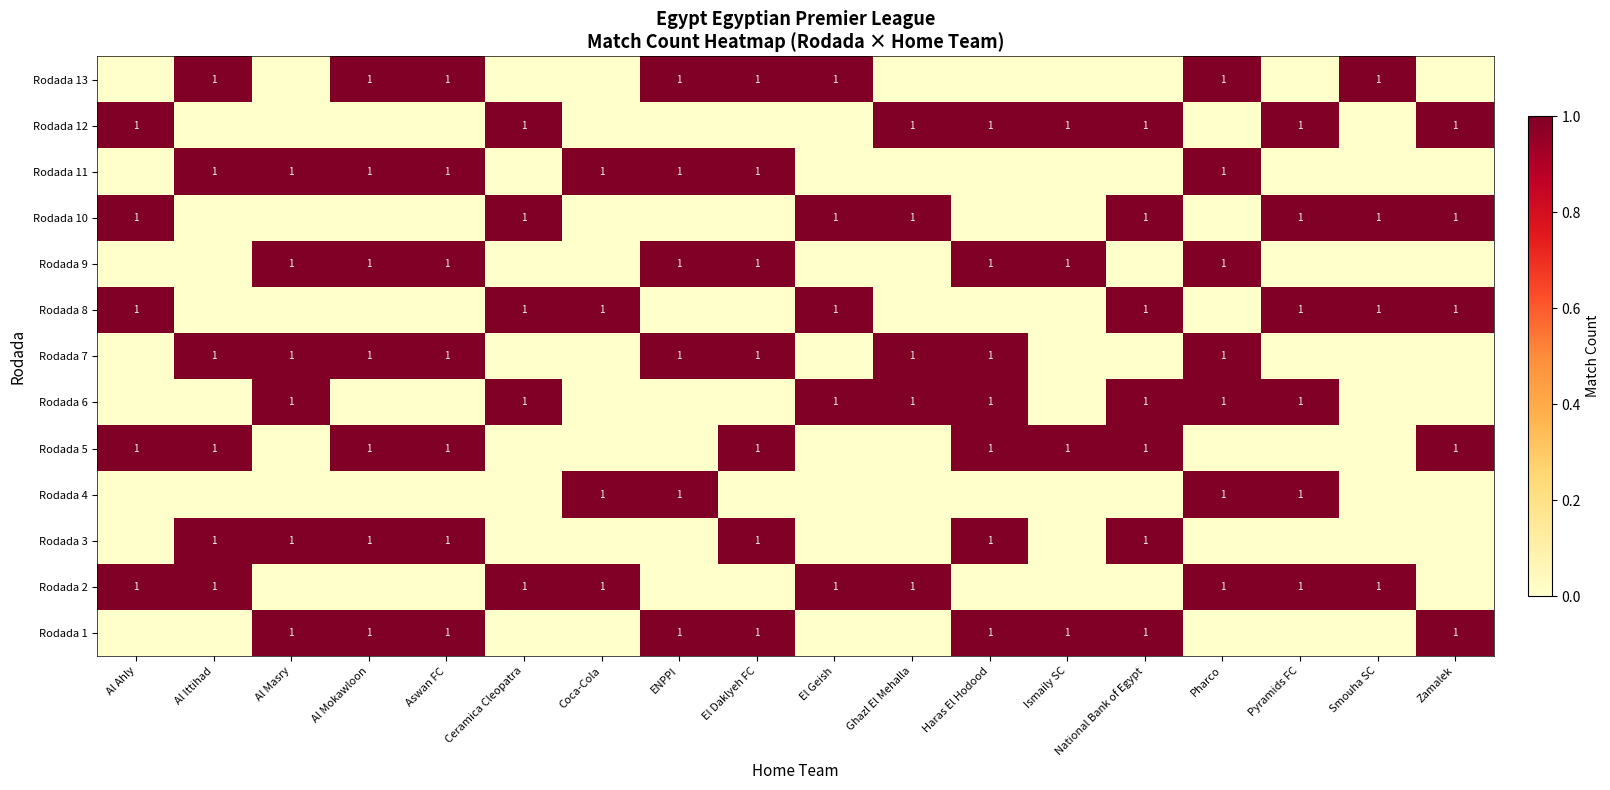

Which category has the highest value across all series?

Al Masry